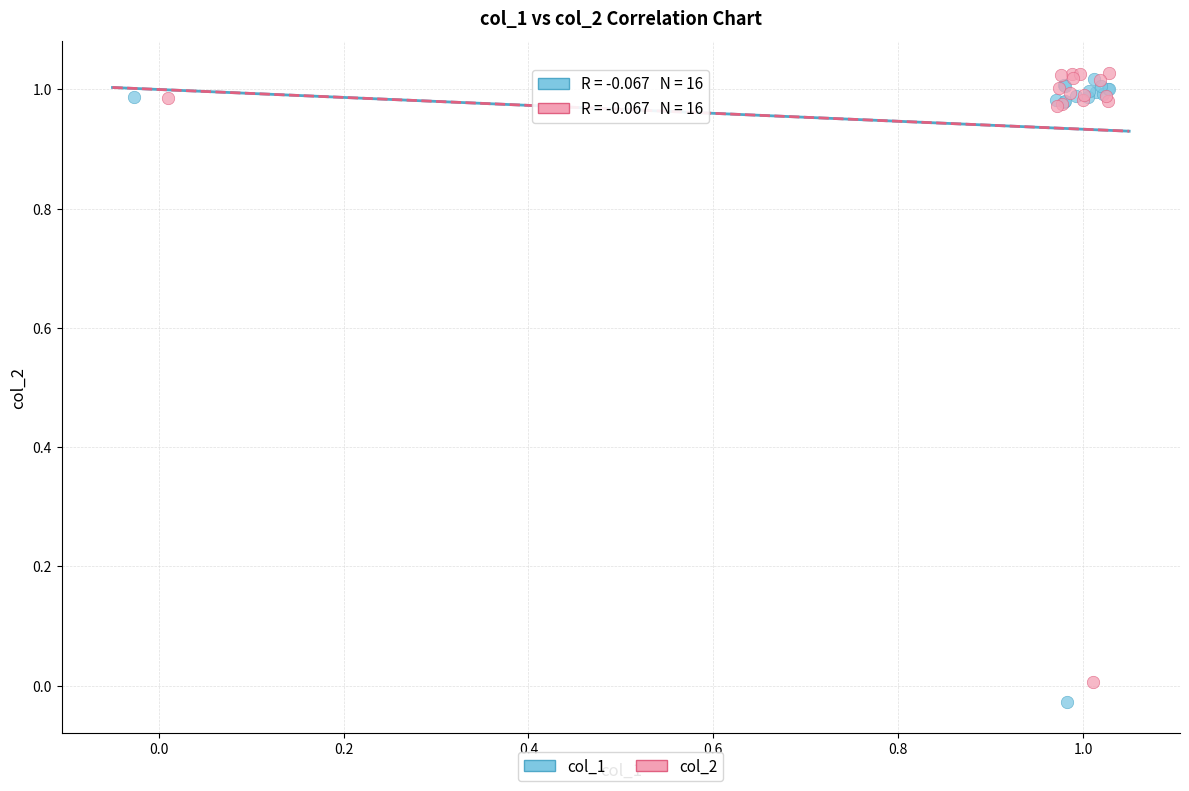

What are all the series names shown in the legend?

col_1, col_2